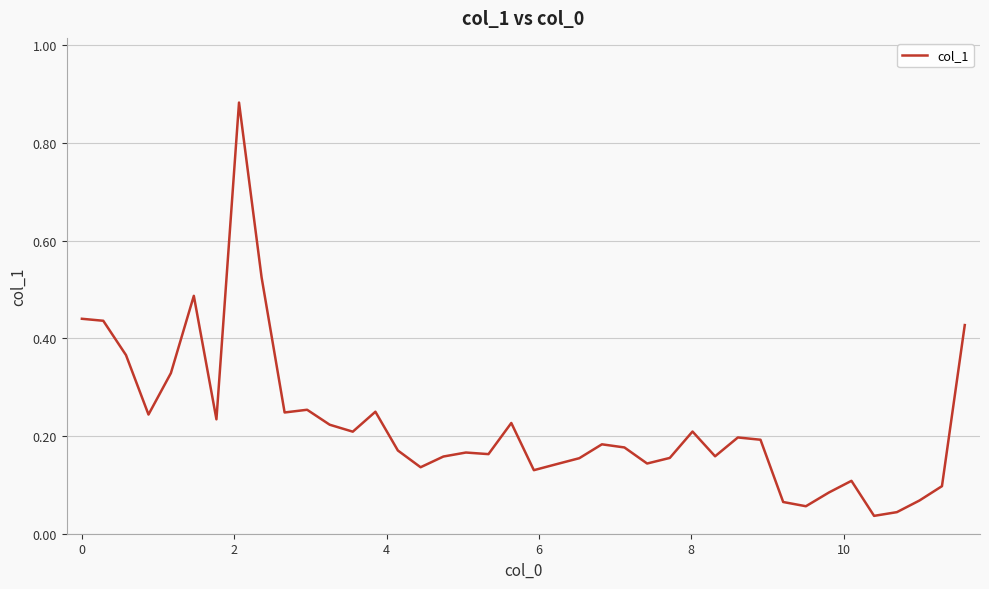

What is the difference between the maximum and minimum values?

0.8